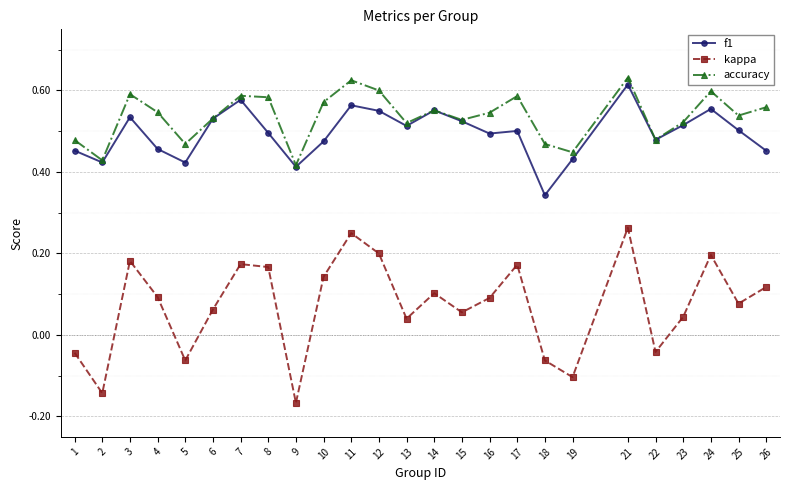

How many accuracy values are between 0 and 1?

25